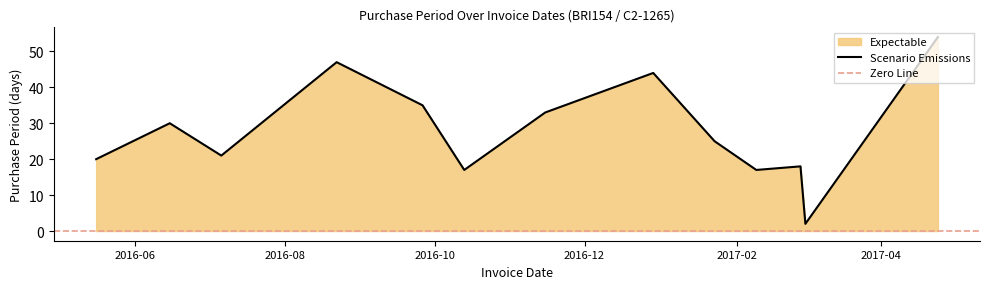

Reading left to right, what are all the values shown in this chart?

20	30	21	47	35	17	33	44	25	17	18	2	54